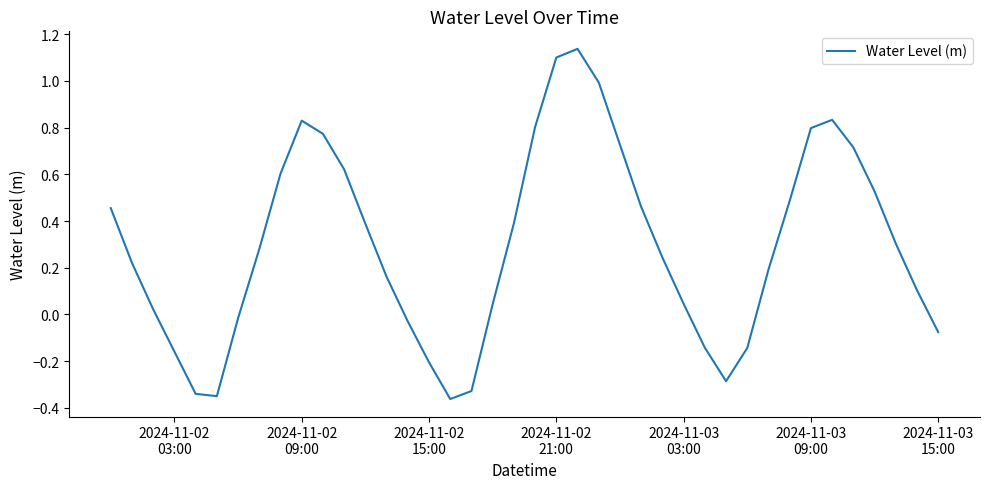

Does the chart have visible grid lines?

No